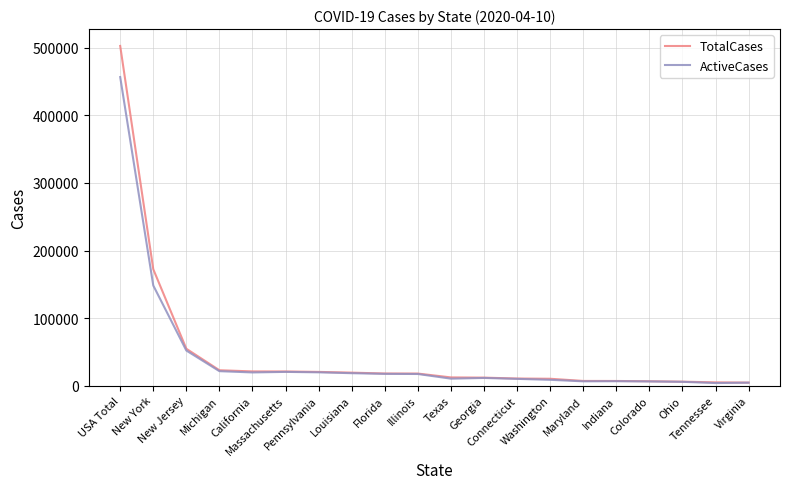

Rank the series by their maximum value, from lowest to highest.

ActiveCases, TotalCases